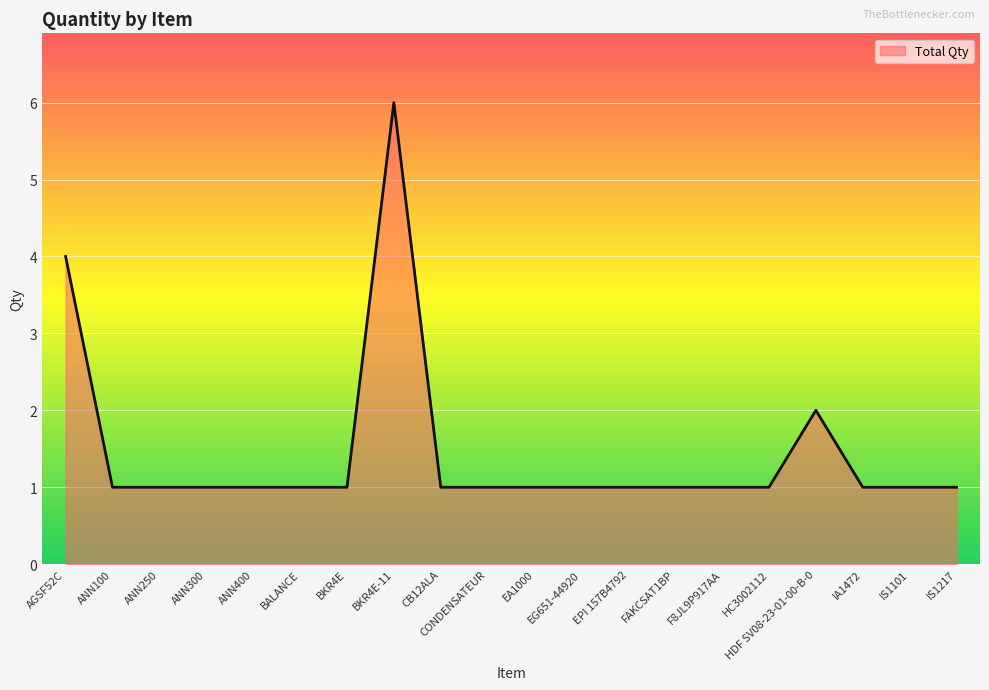

Which label corresponds to the largest value in the chart?

BKR4E-11